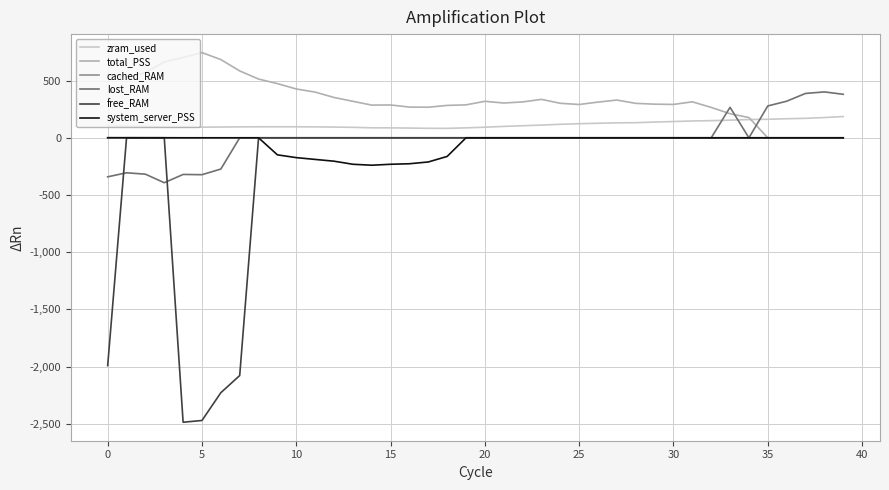

What is the smallest value displayed?

-2486.8